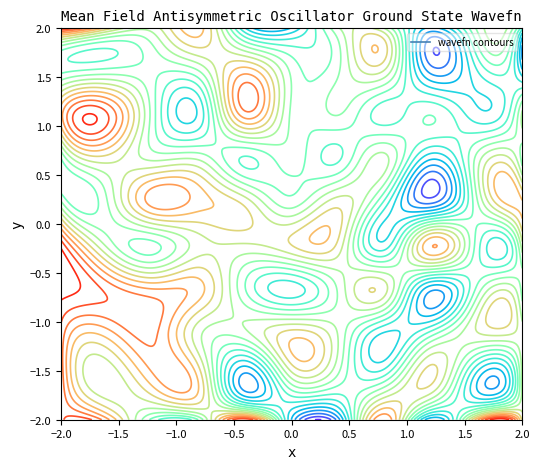

At how many categories does at least one series exceed 0?

10